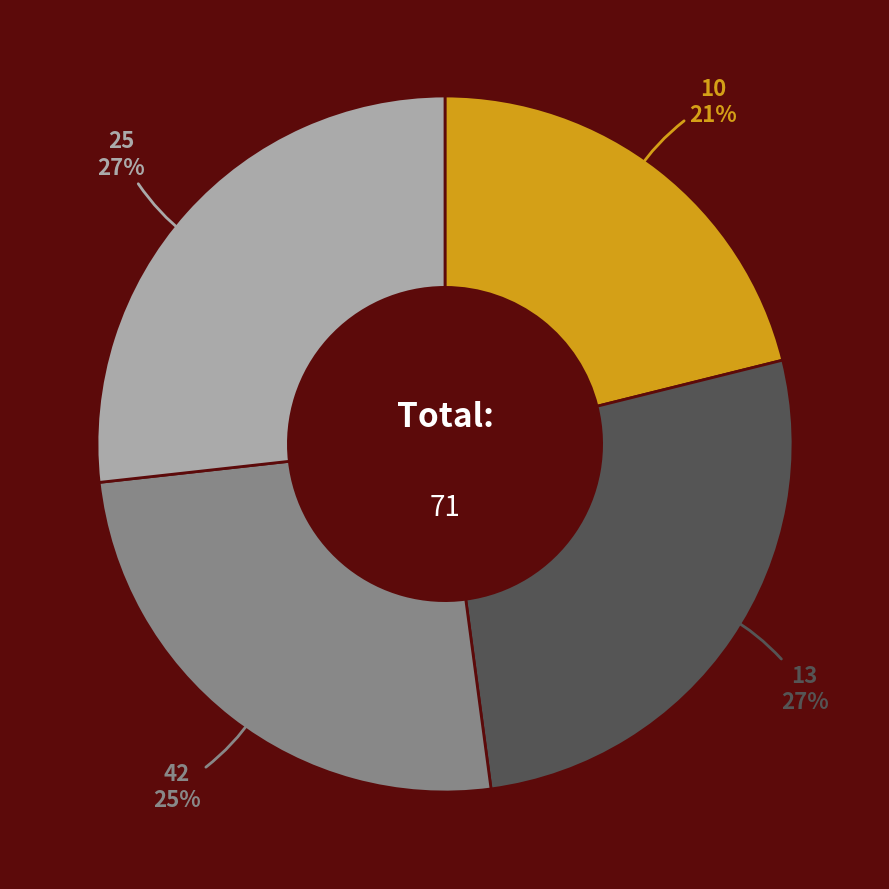

To the nearest percent, what is the difference between the largest and smallest slice percentages?

6%